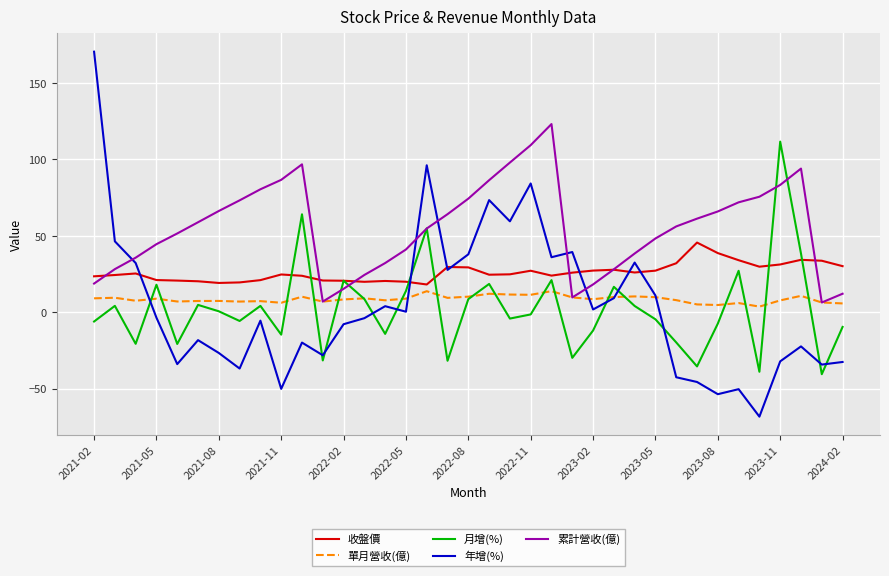

What is the highest value of the 月增(%) series?

111.7